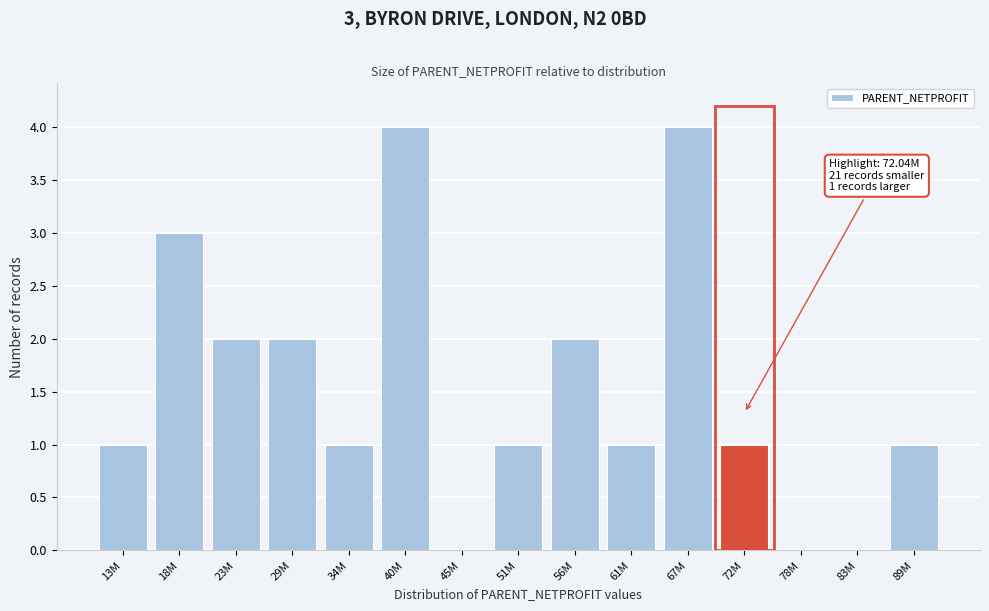

Reading right to left, extract all data points from this chart.

89M=1	83M=0	78M=0	72M=1	67M=4	61M=1	56M=2	51M=1	45M=0	40M=4	34M=1	29M=2	23M=2	18M=3	13M=1